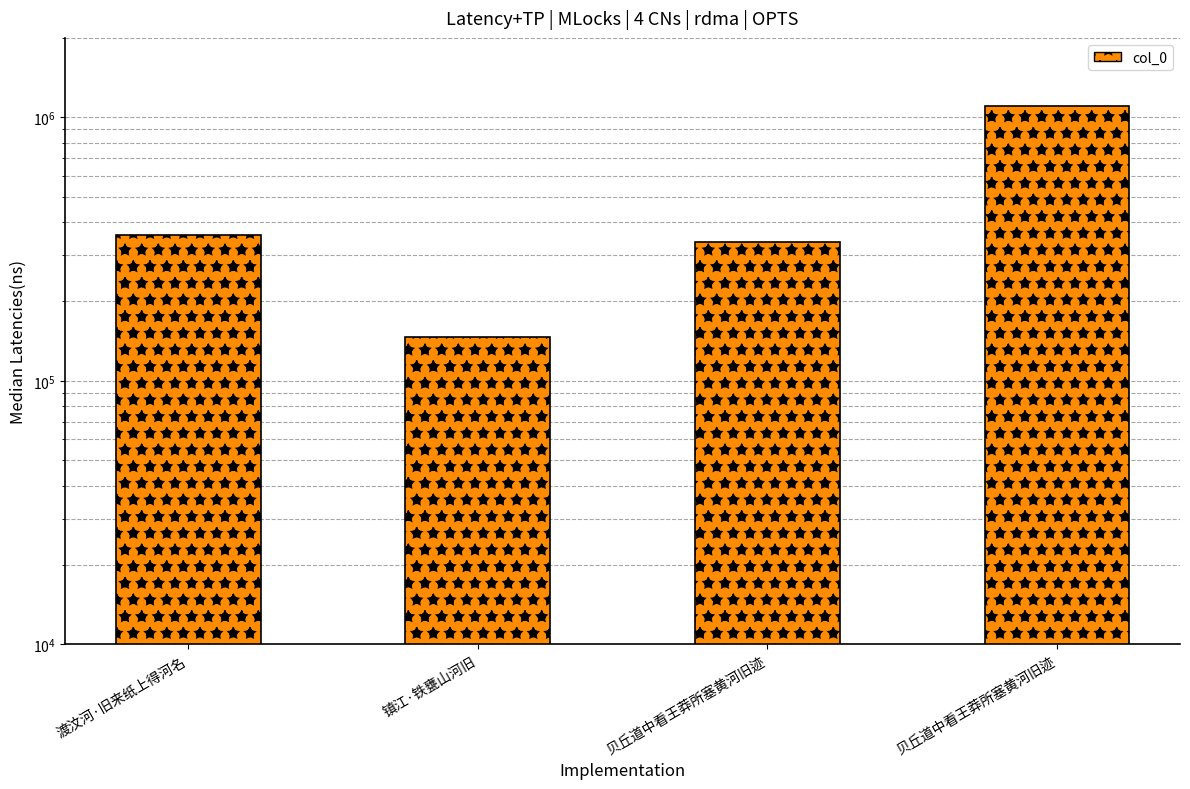

Rank the categories by value from lowest to highest.

镇江·铁甕山河旧, 贝丘道中看王莽所塞黄河旧迹, 渡汶河·旧来纸上得河名, 贝丘道中看王莽所塞黄河旧迹